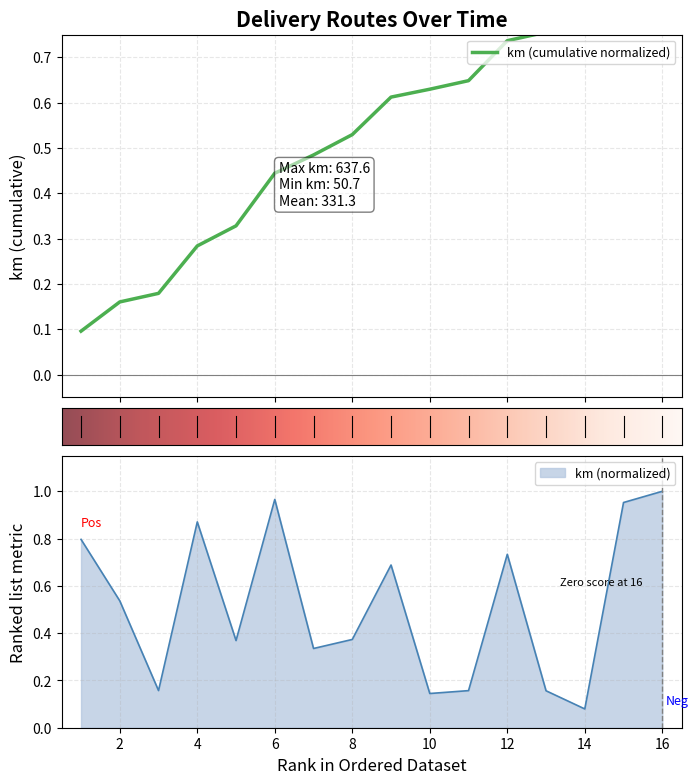

At which label does km (normalized) reach its peak?

16